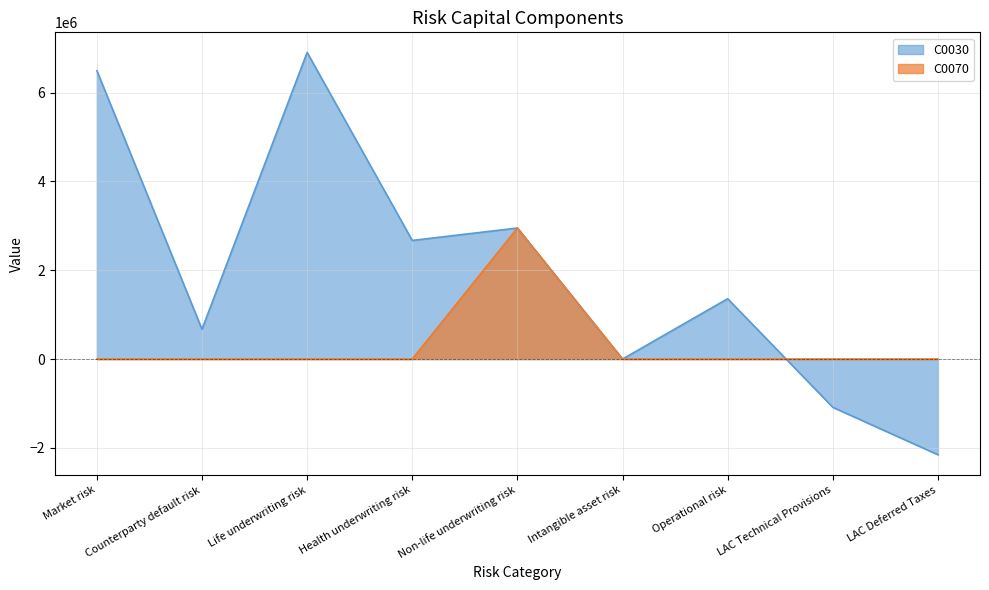

Reading left to right, what are all the values shown in this chart?

C0030: Market risk=6495055	Counterparty default risk=670768	Life underwriting risk=6904963	Health underwriting risk=2670847	Non-life underwriting risk=2950708	Intangible asset risk=0	Operational risk=1358528	LAC Technical Provisions=-1087237	LAC Deferred Taxes=-2155249
C0070: Market risk=0	Counterparty default risk=0	Life underwriting risk=0	Health underwriting risk=0	Non-life underwriting risk=2950708	Intangible asset risk=0	Operational risk=0	LAC Technical Provisions=0	LAC Deferred Taxes=0